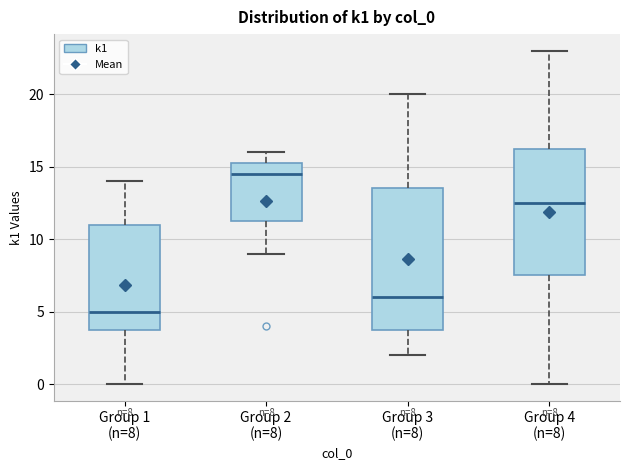

Comparing the boxes themselves (not the whiskers), which one is the tallest?

Group 3 (n=8)